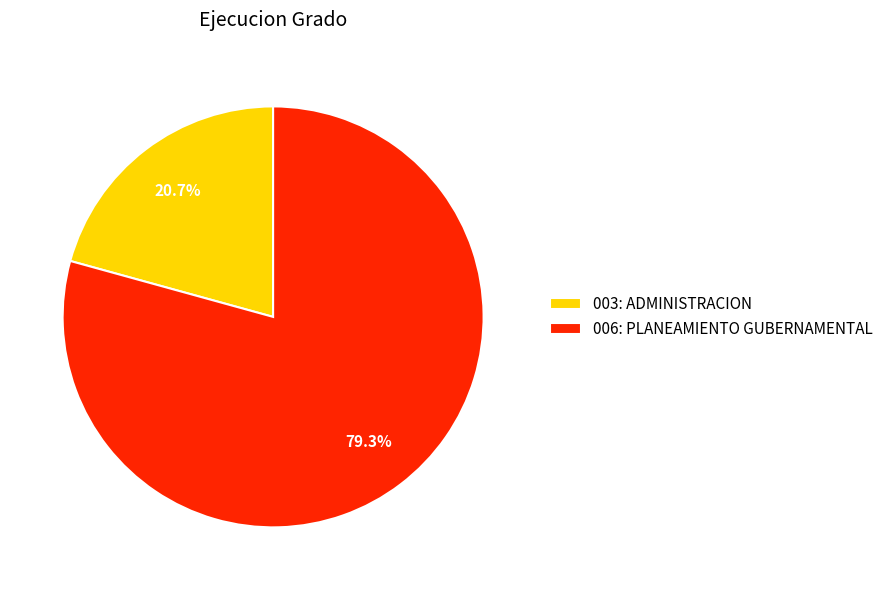

What percentage is the 003: ADMINISTRACION slice, to the nearest percent?

21%